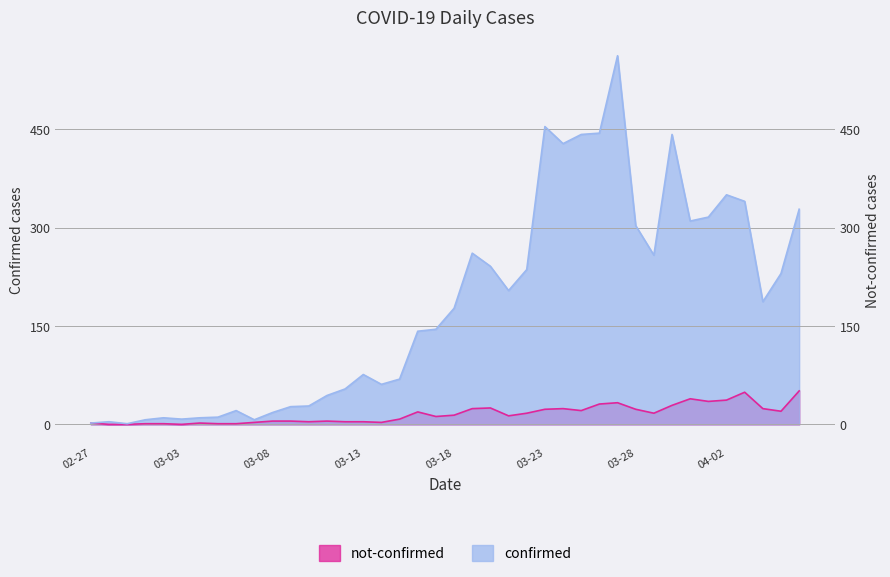

Which series has the largest total across all categories?

confirmed